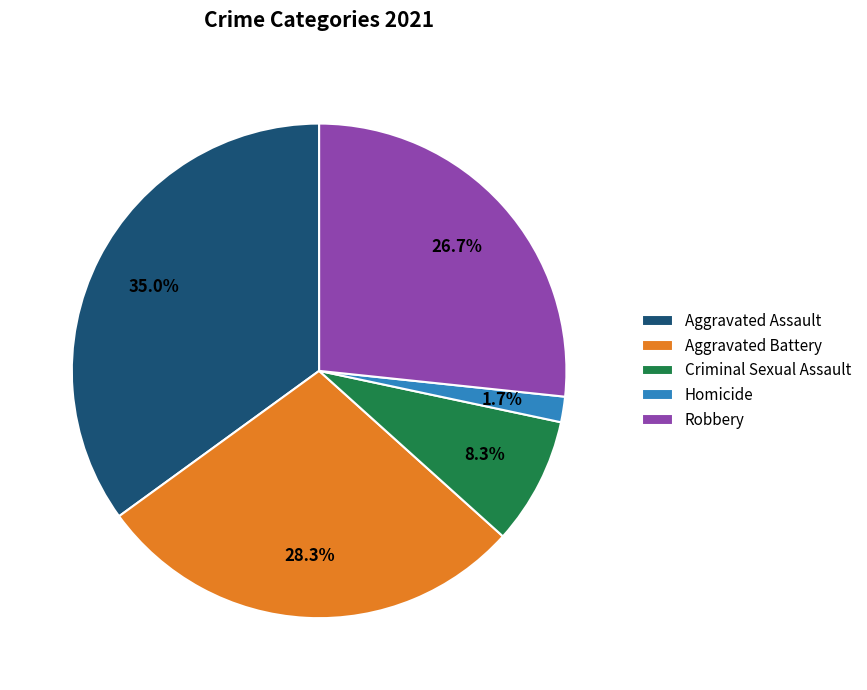

Does Robbery account for over 50% of the chart?

No